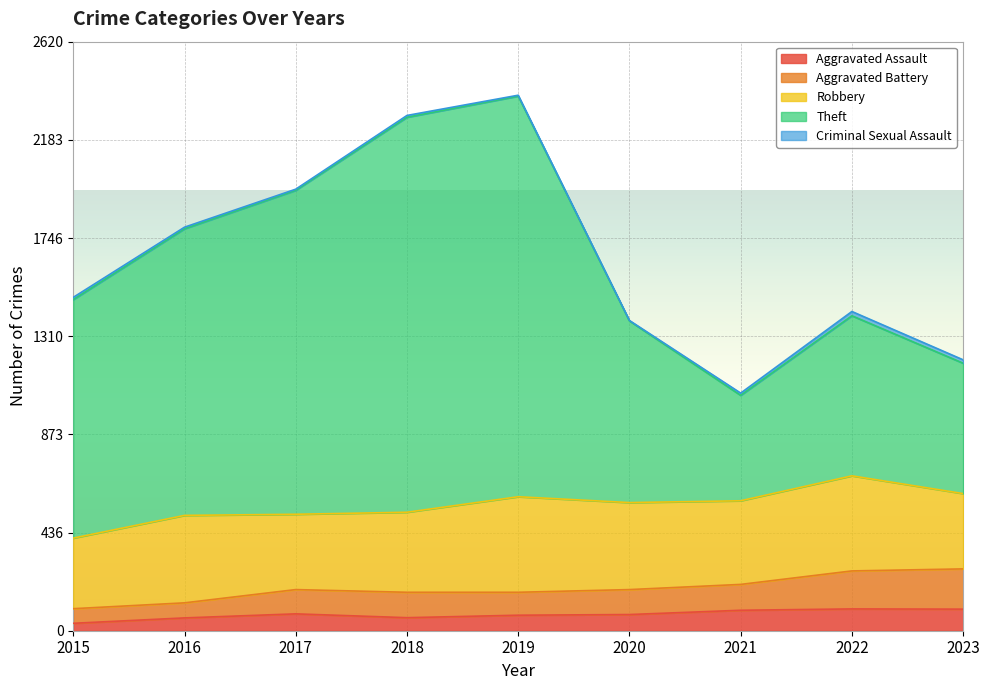

Is it true that Aggravated Assault equals 58 at 2018?

True